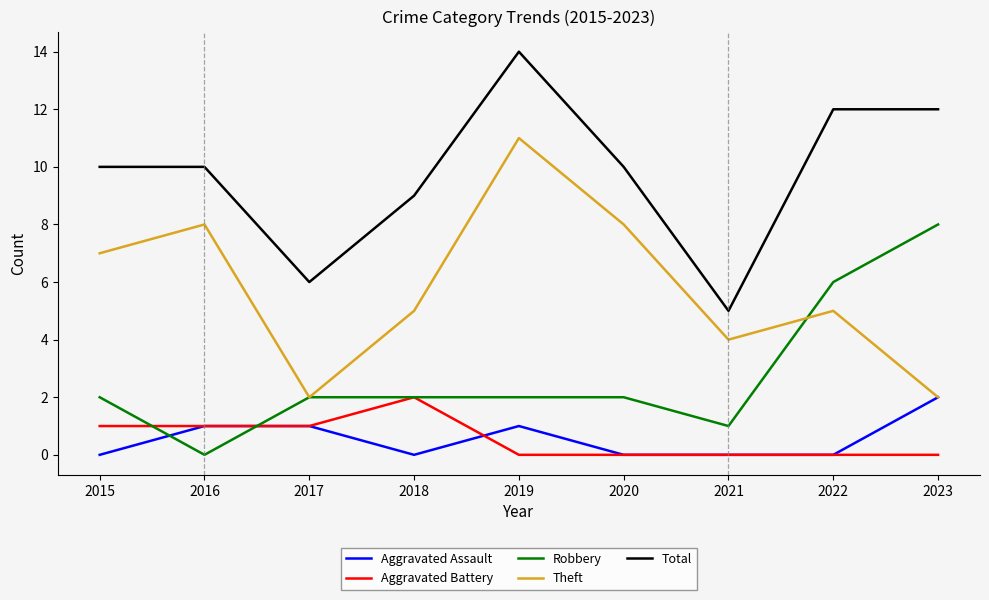

True or false: Total has more than 0 interior local peaks.

True